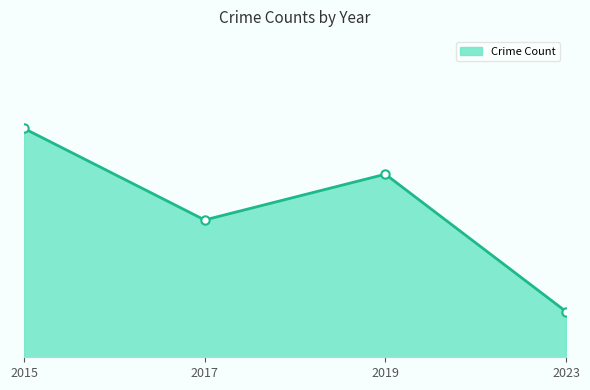

What is the sum of all values?

13